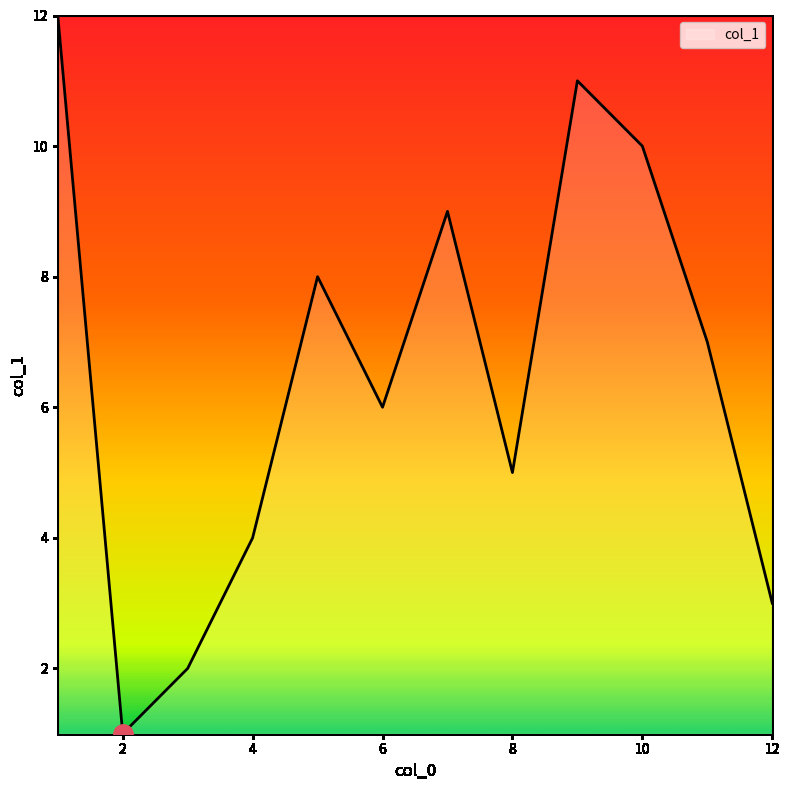

What is the difference between the maximum and minimum values?

11